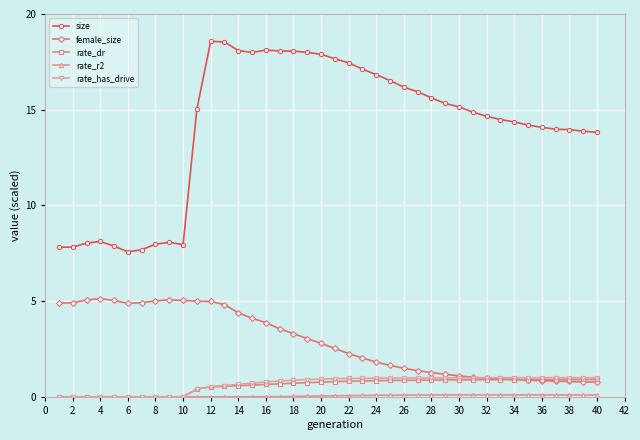

What is the maximum value for size?

18.6